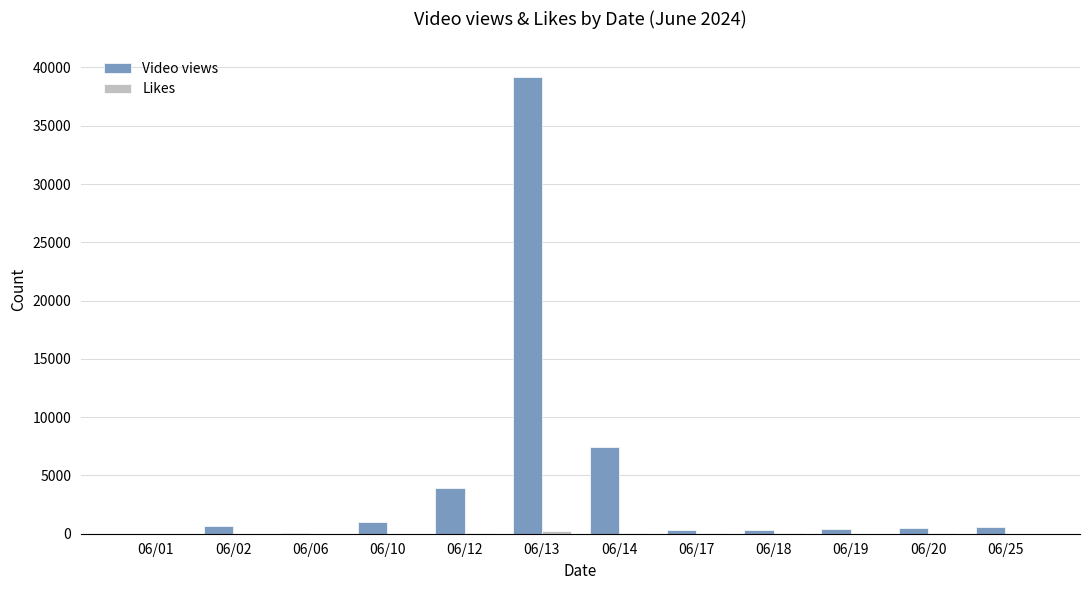

Between 06/10 and 06/17, which series saw the biggest shift?

Video views